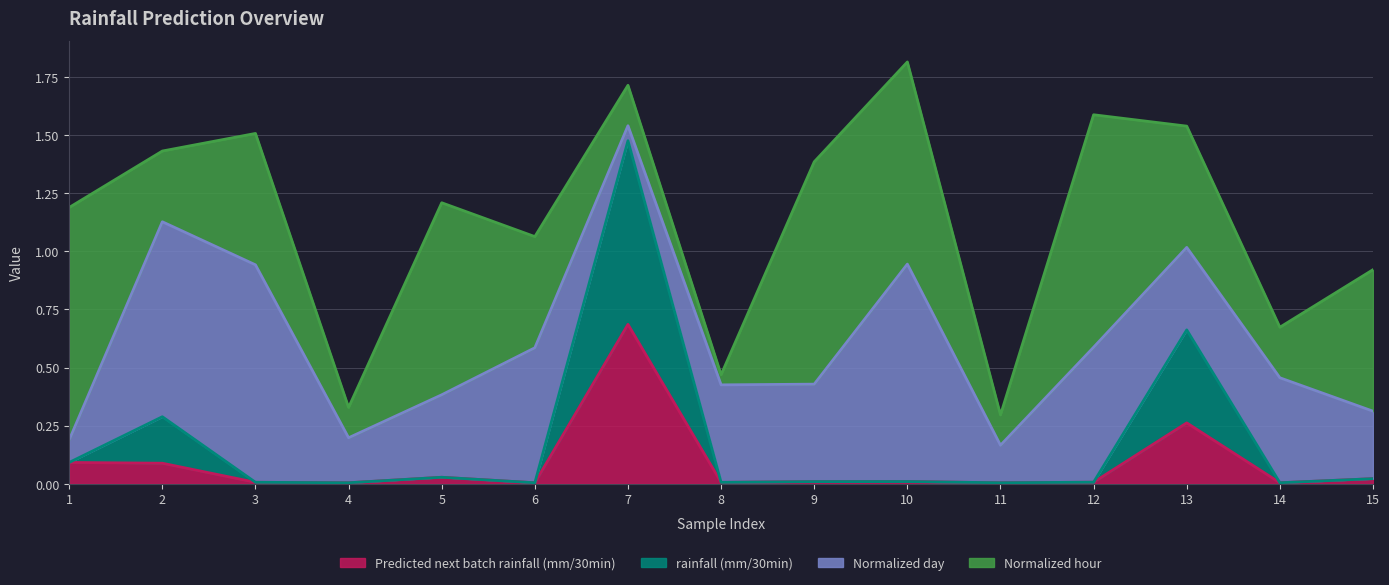

True or false: Predicted next batch rainfall (mm/30min) and rainfall (mm/30min) intersect in this chart.

False